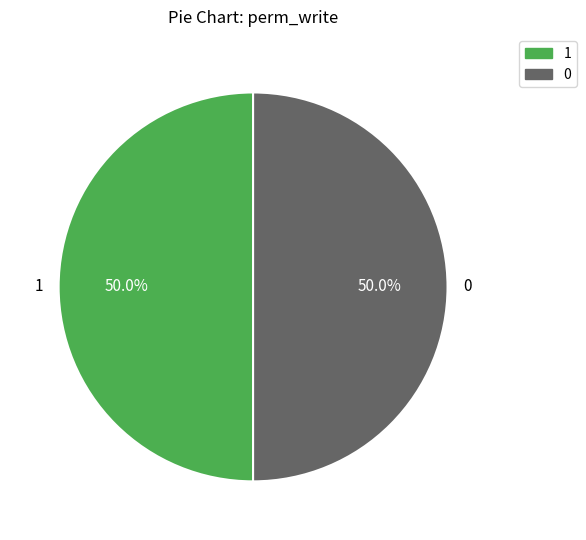

Approximately how many times larger is the value at 1 compared to 0?

1.0